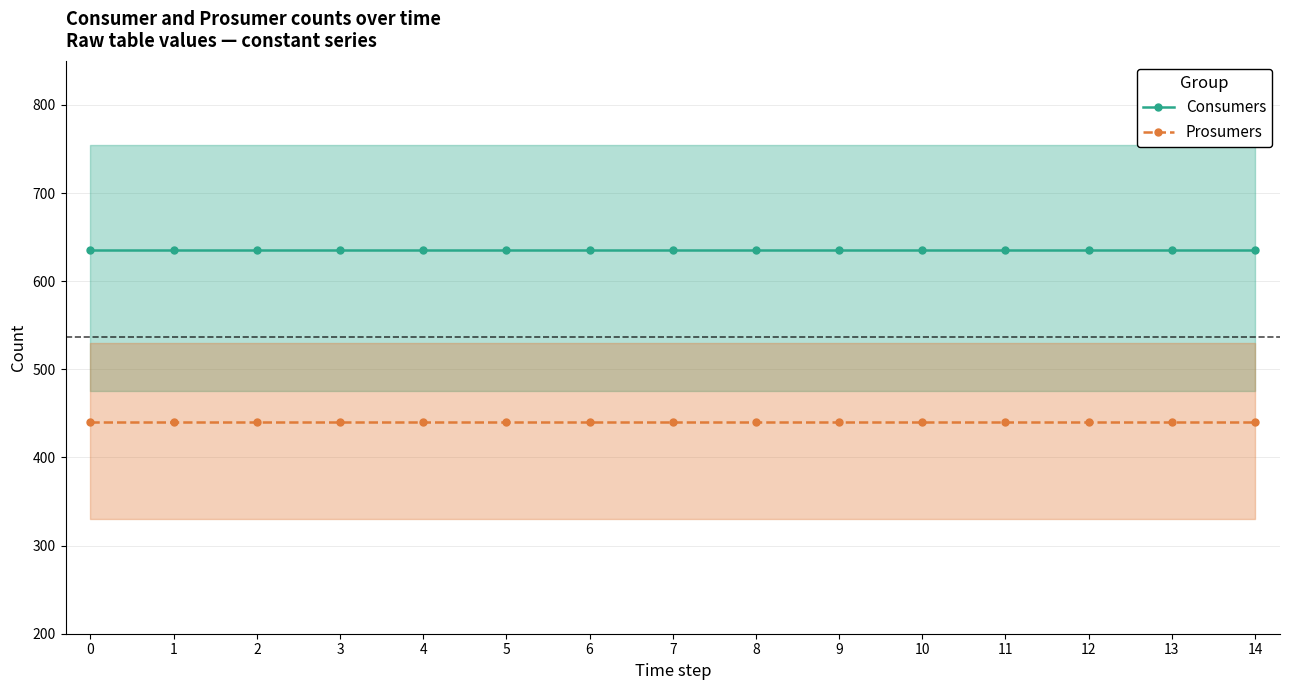

Reading left to right, list all the values displayed in this chart.

Consumers: 635	635	635	635	635	635	635	635	635	635	635	635	635	635	635
Prosumers: 440	440	440	440	440	440	440	440	440	440	440	440	440	440	440